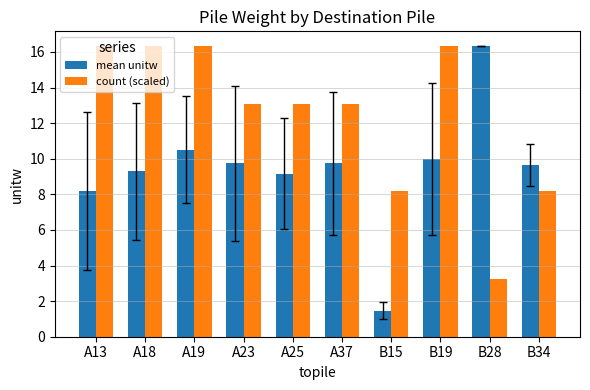

Count the number of categories in the chart.

10